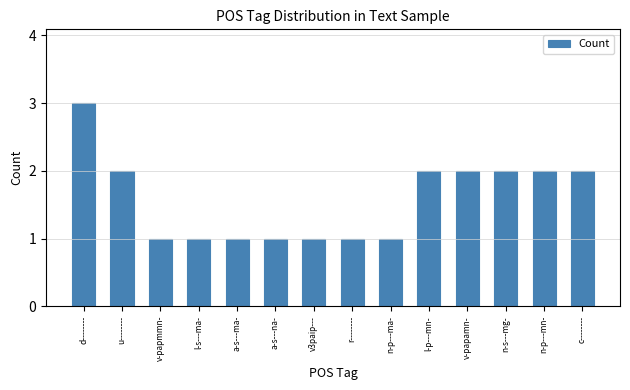

Count the values in the range 1 to 2.

13